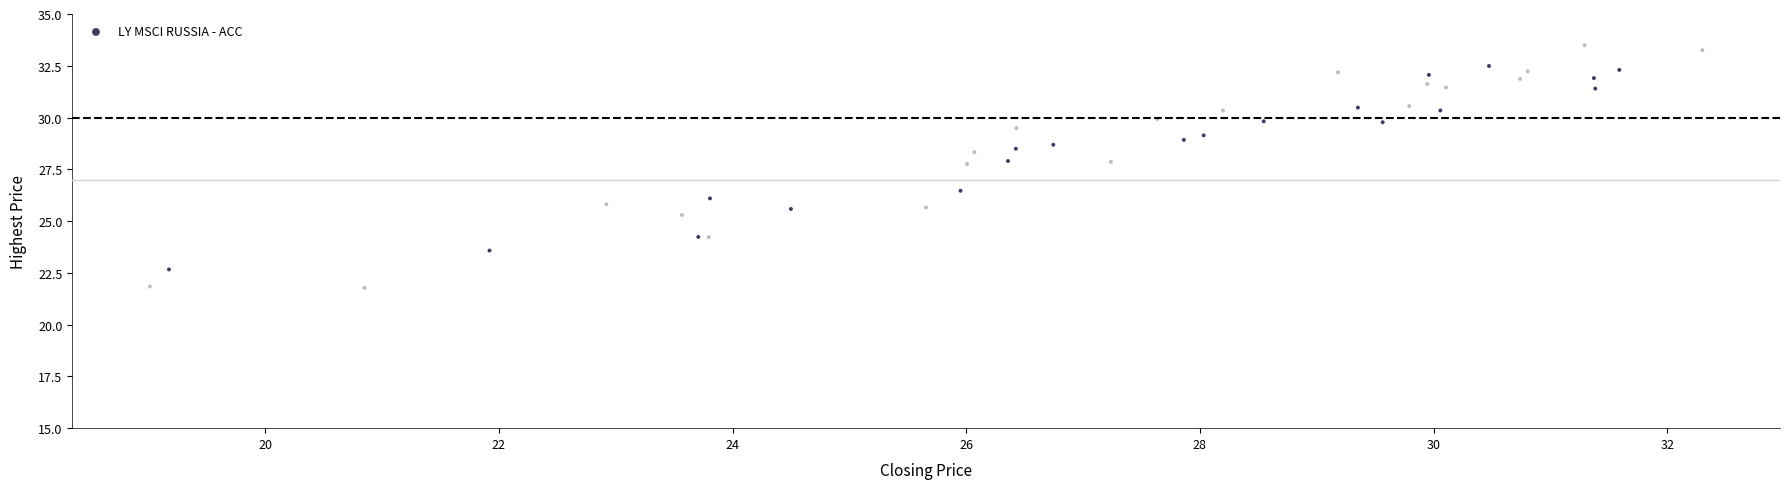

What Y value in the scatter plot is closest to 27?

26.5